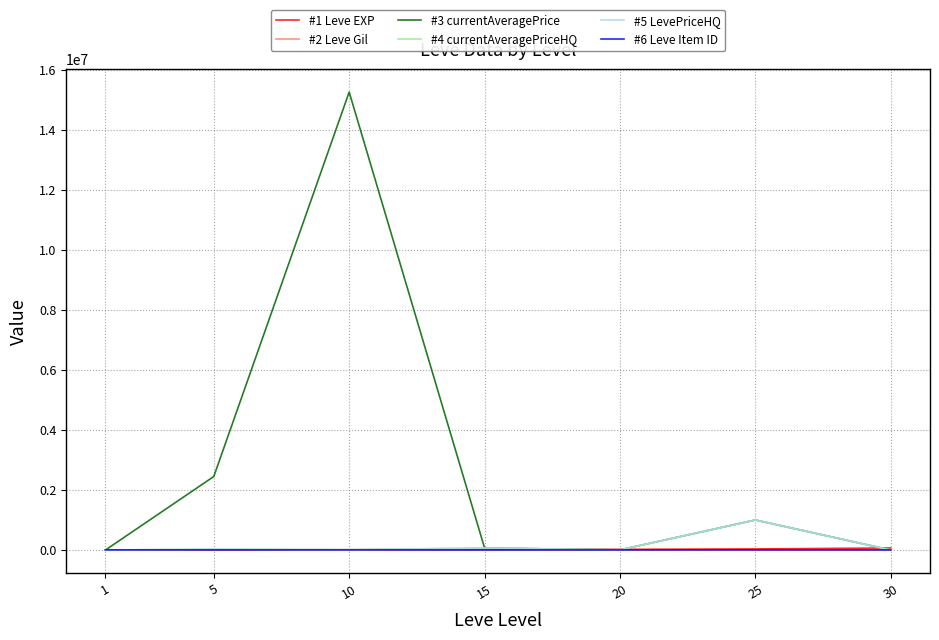

Reading right to left, transcribe all the data shown in this chart.

#1 Leve EXP: 30=67730.0	25=36390.0	20=21600.0	15=24790.0	10=9990.0	5=3600.0	1=630.0
#2 Leve Gil: 30=463.0	25=485.0	20=290.0	15=529.0	10=293.0	5=139.0	1=113.0
#3 currentAveragePrice: 30=0.0	25=1000000.0	20=3500.0	15=67632.7	10=15251252.0	5=2447933.8	1=36.8
#4 currentAveragePriceHQ: 30=0.0	25=1000000.0	20=3500.0	15=67632.7	10=10000.0	5=30003.0	1=50.0
#5 LevePriceHQ: 30=0.0	25=1000000.0	20=3500.0	15=67632.7	10=10000.0	5=30003.0	1=50.0
#6 Leve Item ID: 30=2737.0	25=4450.0	20=4209.0	15=2685.0	10=4198.0	5=4197.0	1=5062.0